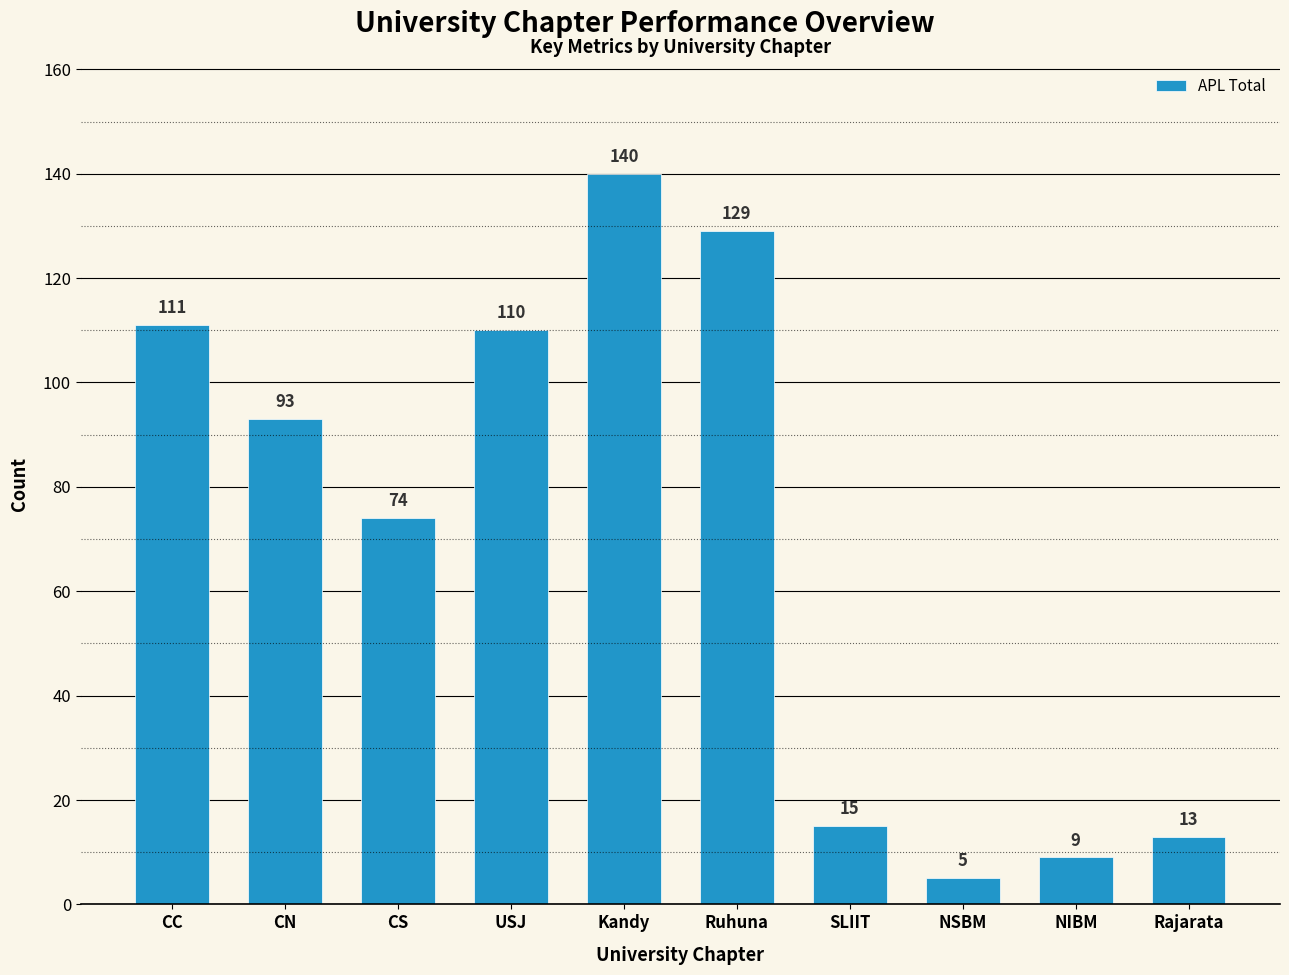

What is the label of the 6th bar from the right?

Kandy